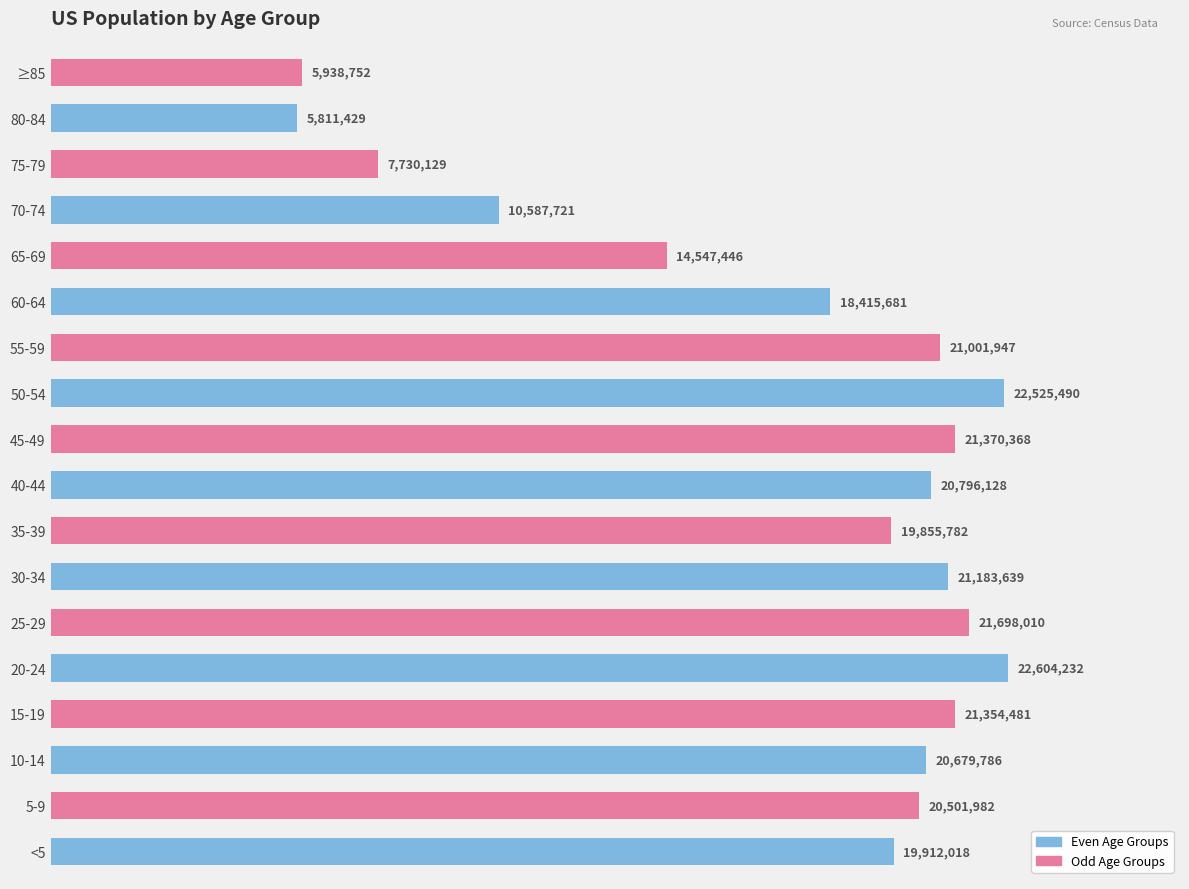

Does the chart contain any negative values?

No